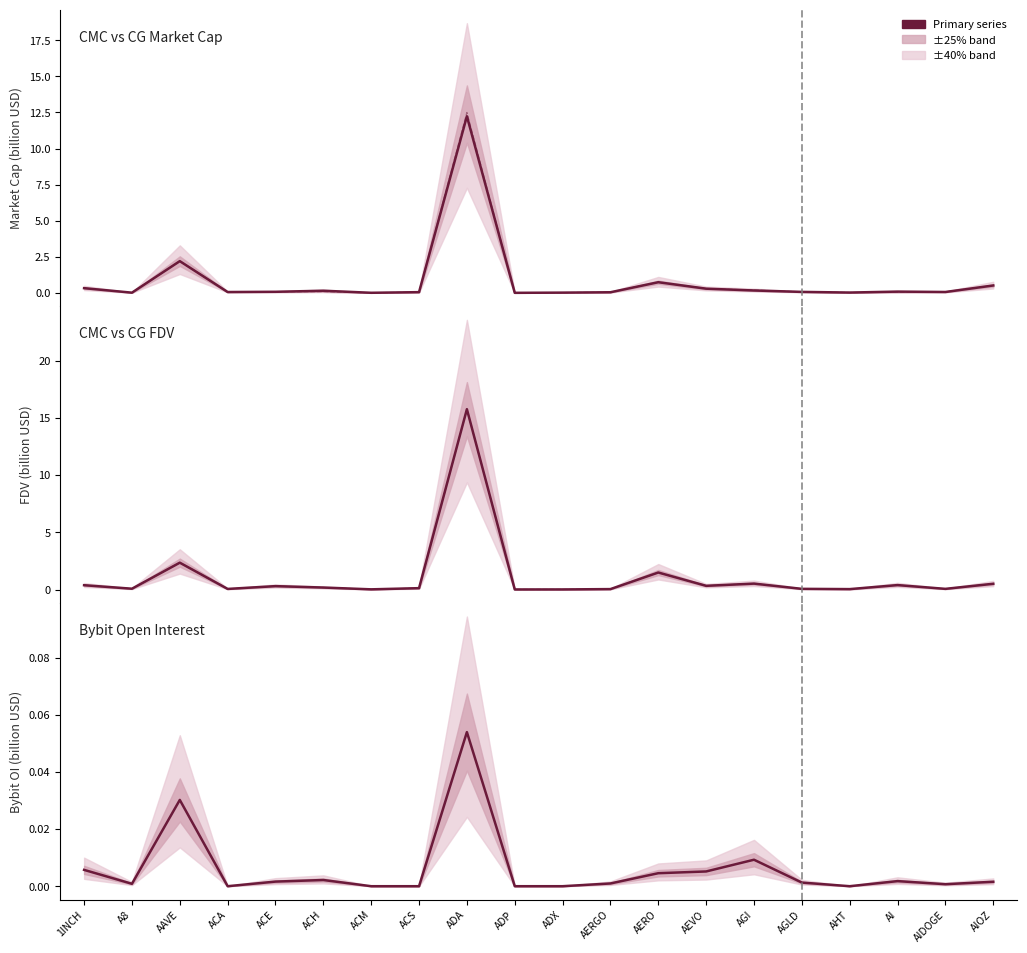

Reading left to right, extract all data points from this chart.

CMC_MarketCap: 0.3	0.0	2.2	0.1	0.1	0.2	0.0	0.1	12.2	0.0	0.0	0.0	0.7	0.3	0.2	0.1	0.0	0.1	0.1	0.5
CG_MarketCap: 0.3	0.0	2.2	0.1	0.1	0.1	0.0	0.1	12.5	0.0	0.0	0.0	0.7	0.3	0.2	0.1	0.0	0.1	0.1	0.5
CMC_FDV: 0.4	0.1	2.4	0.1	0.3	0.2	0.0	0.1	15.7	0.0	0.0	0.1	1.5	0.3	0.5	0.1	0.0	0.4	0.1	0.5
CG_FDV: 0.4	0.1	2.4	0.1	0.3	0.2	0.0	0.1	15.8	0.0	0.0	0.1	1.5	0.3	0.5	0.1	0.0	0.4	0.1	0.5
Bybit_OI: 0.0	0.0	0.0	0.0	0.0	0.0	0.0	0.0	0.1	0.0	0.0	0.0	0.0	0.0	0.0	0.0	0.0	0.0	0.0	0.0